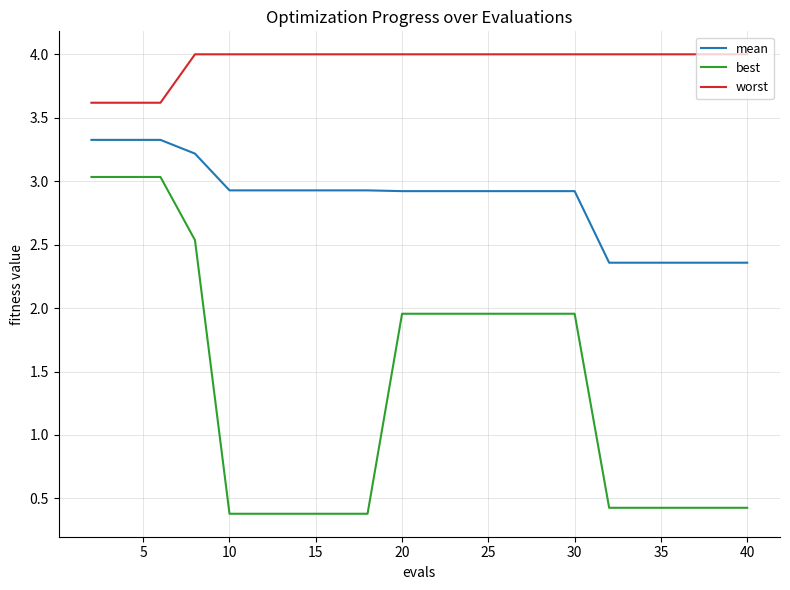

What is the maximum value shown in the chart?

4.0